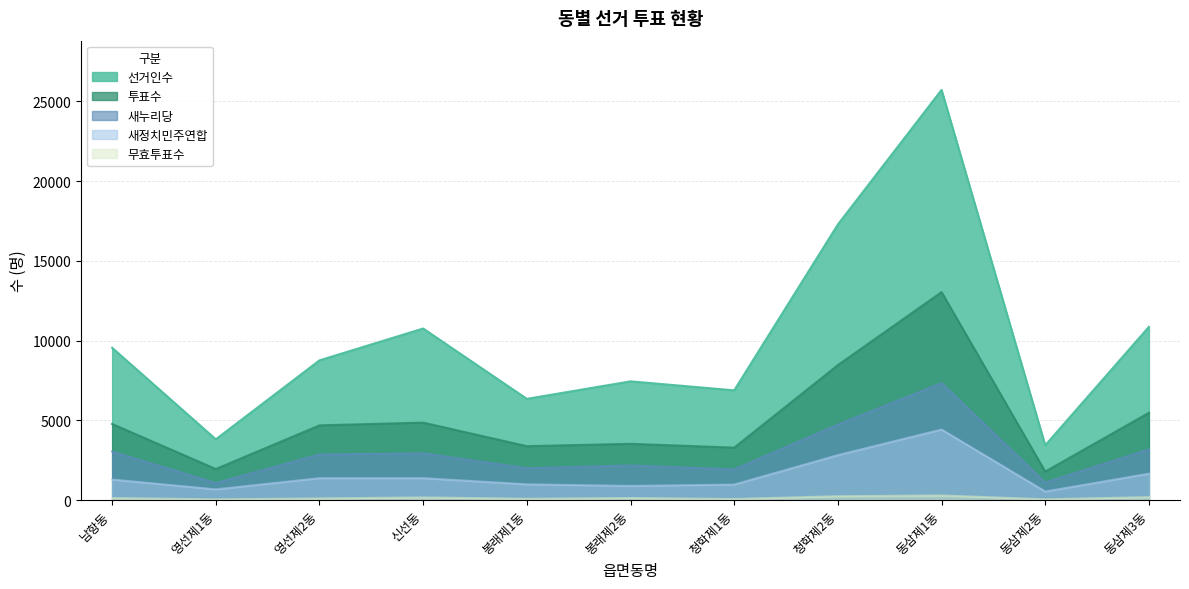

How many categories are shown in the chart?

11